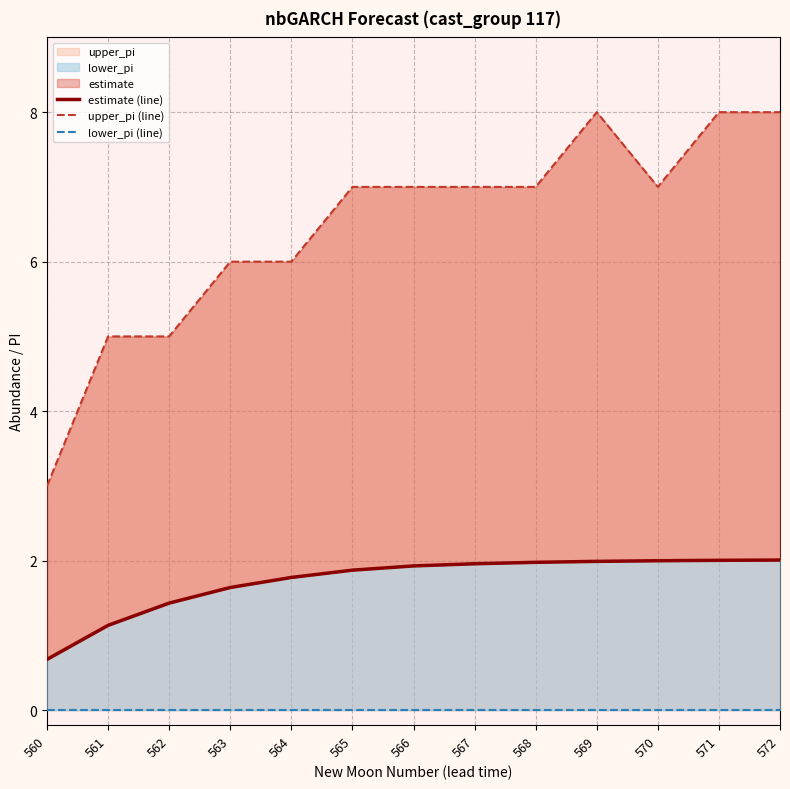

Reading left to right, extract all data points from this chart.

estimate (line): 560=0.7	561=1.1	562=1.4	563=1.6	564=1.8	565=1.9	566=1.9	567=2.0	568=2.0	569=2.0	570=2.0	571=2.0	572=2.0
upper_pi (line): 560=3.0	561=5.0	562=5.0	563=6.0	564=6.0	565=7.0	566=7.0	567=7.0	568=7.0	569=8.0	570=7.0	571=8.0	572=8.0
lower_pi (line): 560=0.0	561=0.0	562=0.0	563=0.0	564=0.0	565=0.0	566=0.0	567=0.0	568=0.0	569=0.0	570=0.0	571=0.0	572=0.0